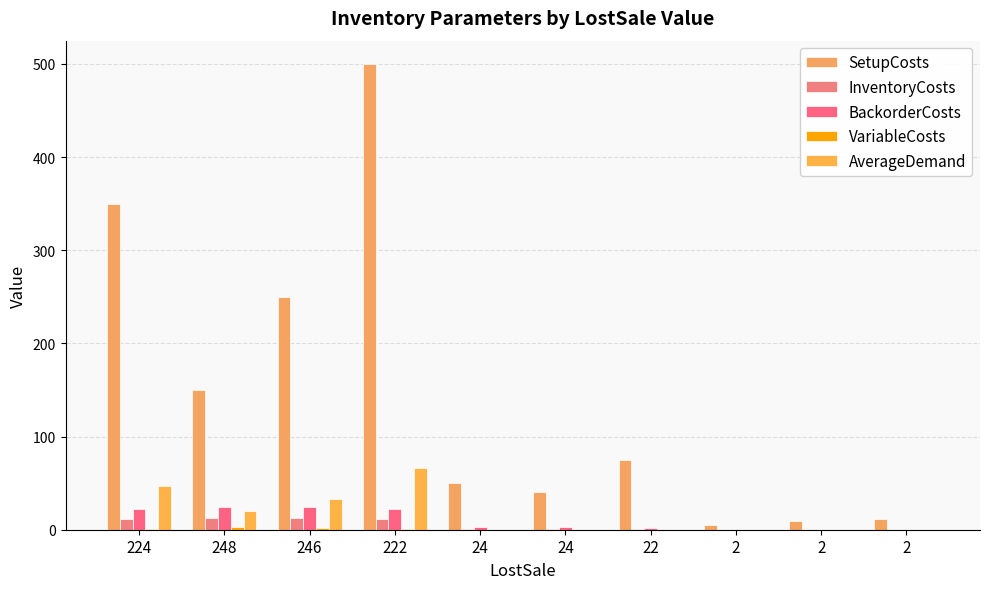

Is the value of BackorderCosts at 2 greater than the value of AverageDemand at 222?

No